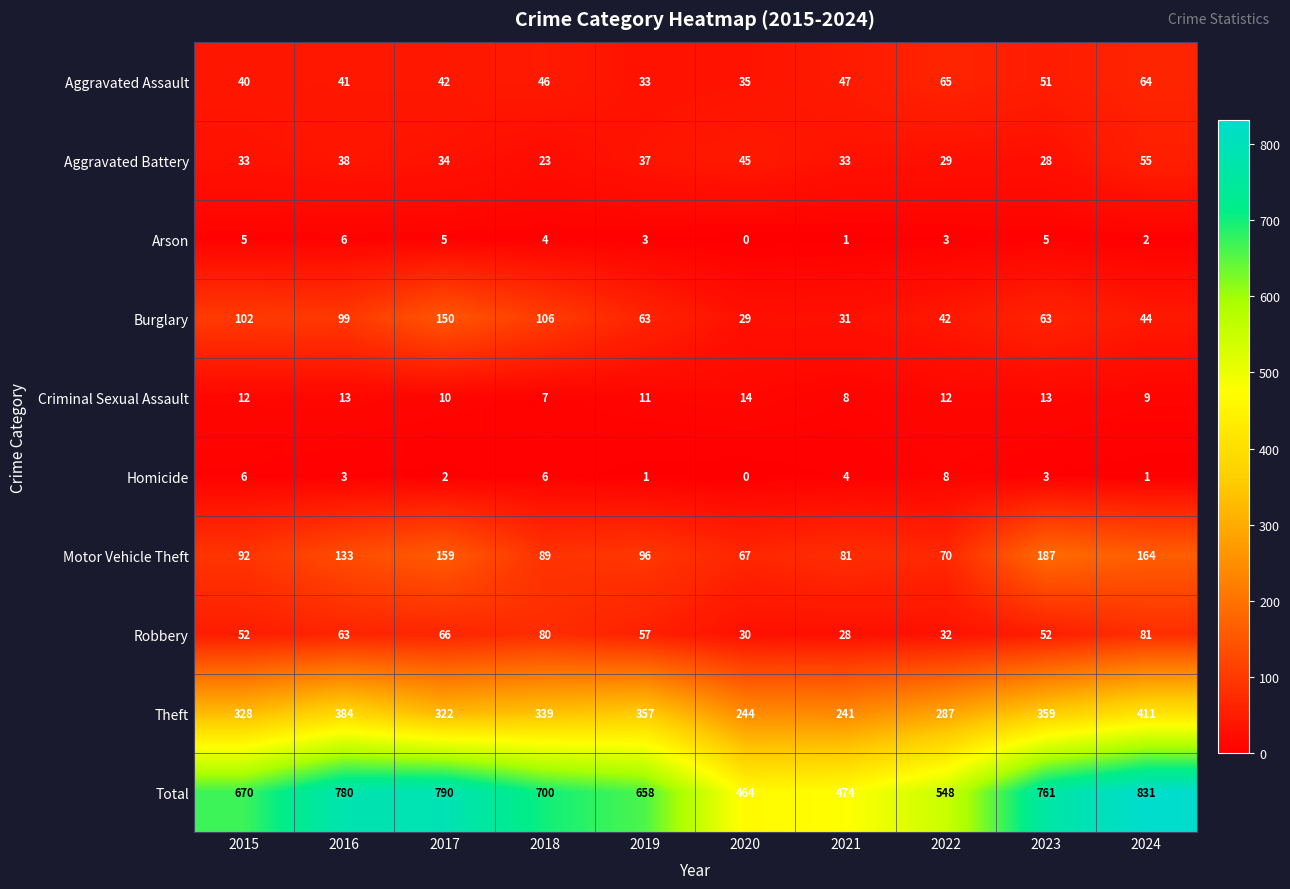

How many data points in Aggravated Assault are less than 46?

5